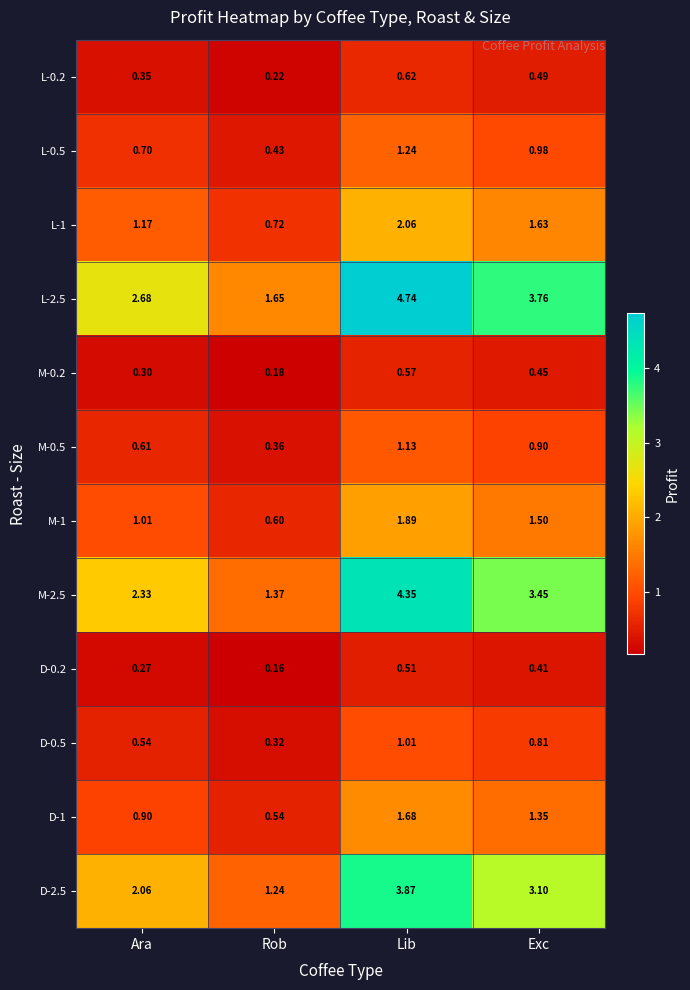

List the labels in order of L-2.5 value, largest first.

Lib, Exc, Ara, Rob